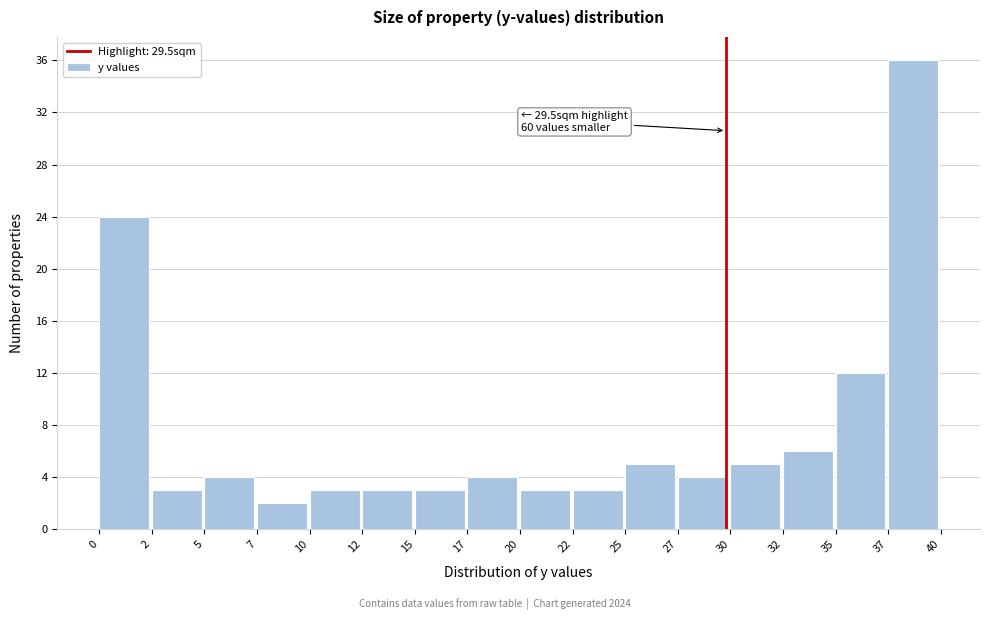

Reading right to left, extract all data points from this chart.

36	12	6	5	4	5	3	3	4	3	3	3	2	4	3	24